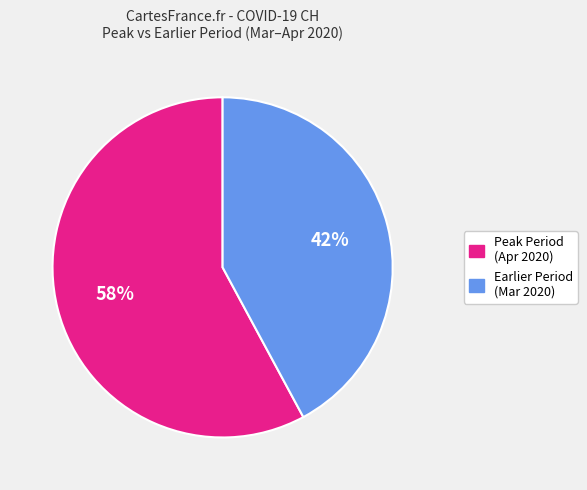

Is there any slice that represents more than half of the pie?

Yes